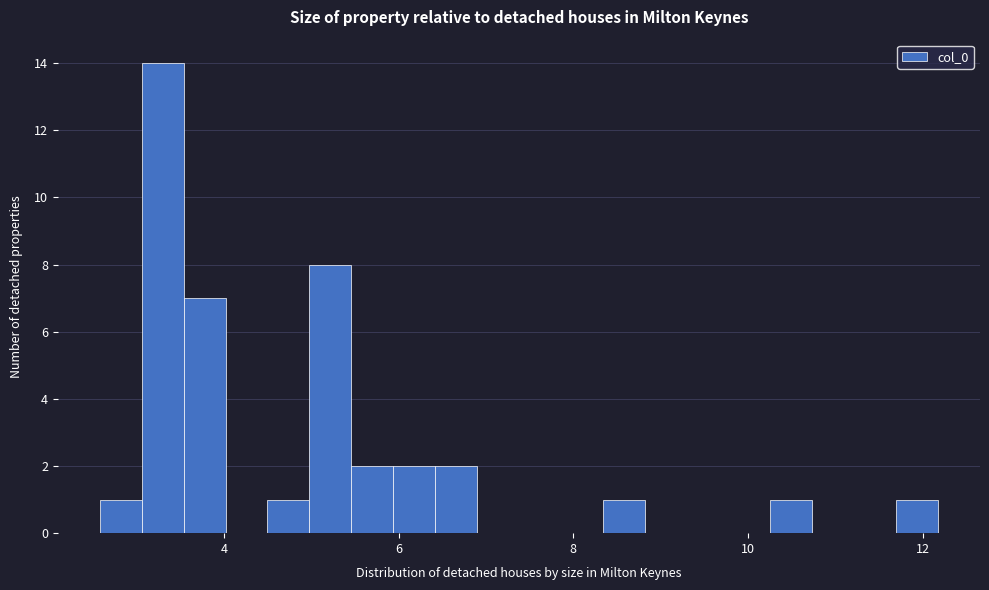

Around what value on the x-axis is the tallest bar? Give the approximate position of its centre, as read against the axis.

3.2